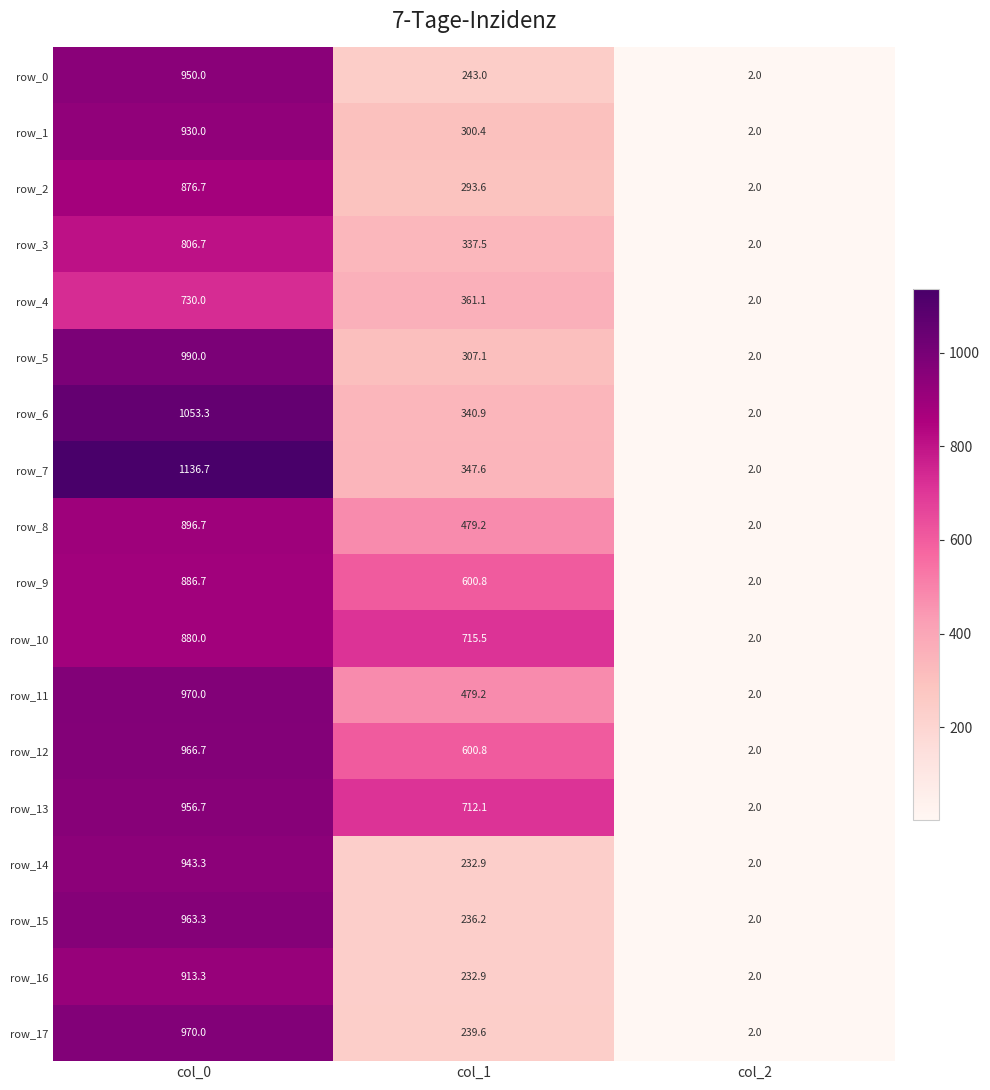

List the labels in order of row_4 value, smallest first.

col_2, col_1, col_0